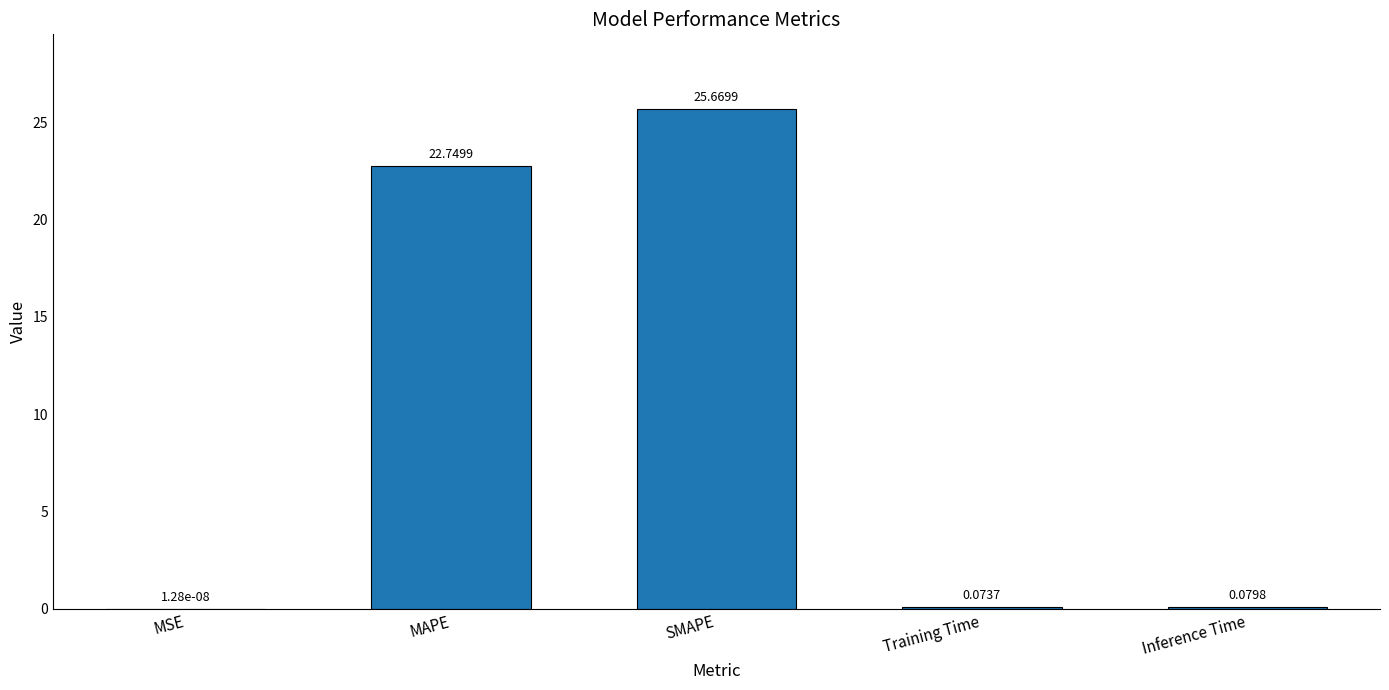

Are the bars horizontal?

No